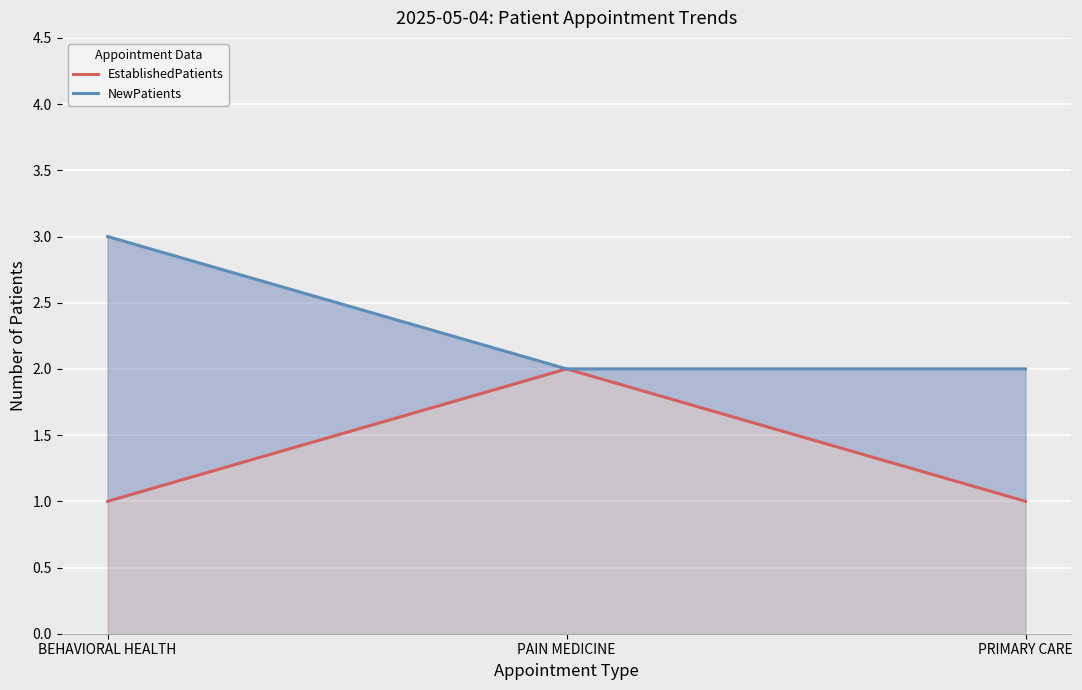

Reading right to left, transcribe all the data shown in this chart.

EstablishedPatients: 1	2	1
NewPatients: 2	2	3